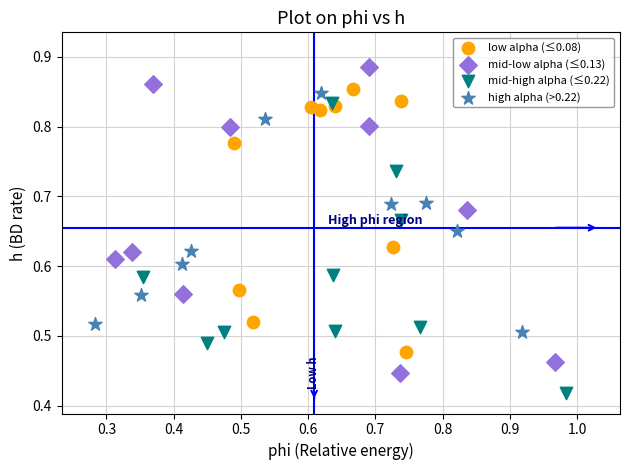

Which series reaches the maximum Y coordinate?

mid-low alpha (≤0.13)